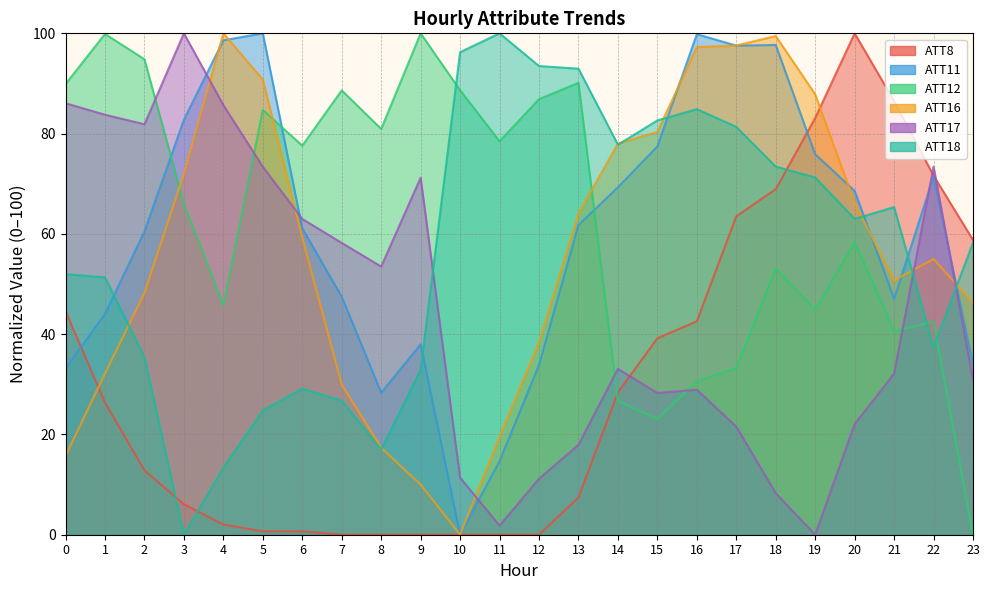

What is the spread (max minus min) of values at 17?

76.0